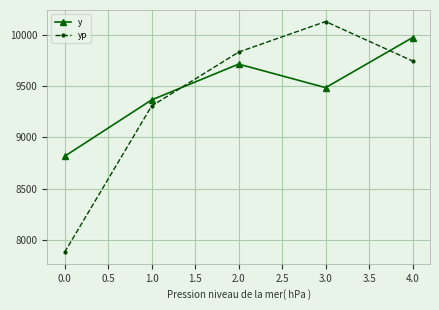

The value of yp at 0.0 is 13905.1. True or false?

False